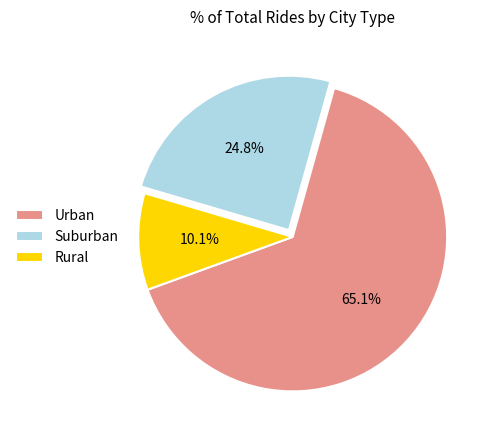

Approximately how many times larger is the value at Rural compared to Suburban?

0.4